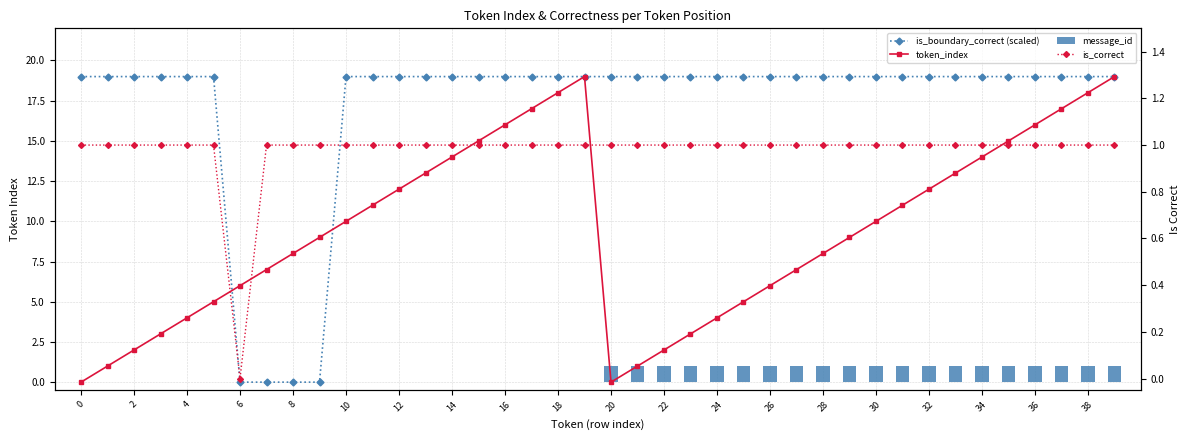

True or false: token_index has a value of 18 at 38.

True